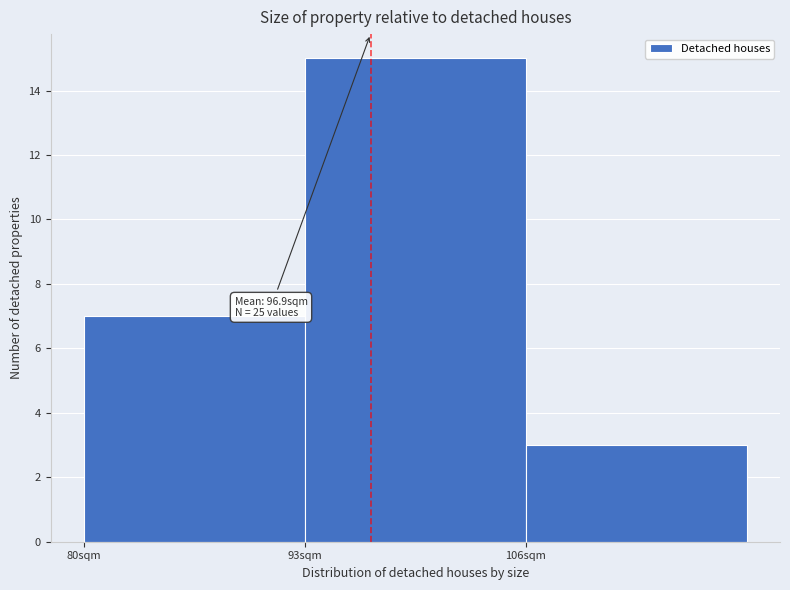

Which range on the x-axis has the tallest bar?

93 to 106